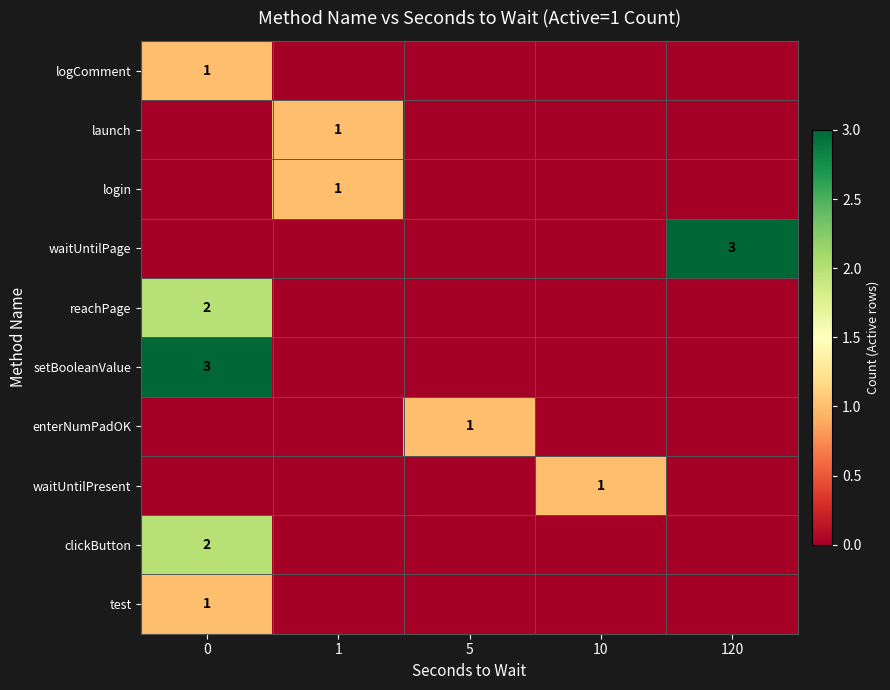

What is the maximum value shown in the chart?

3